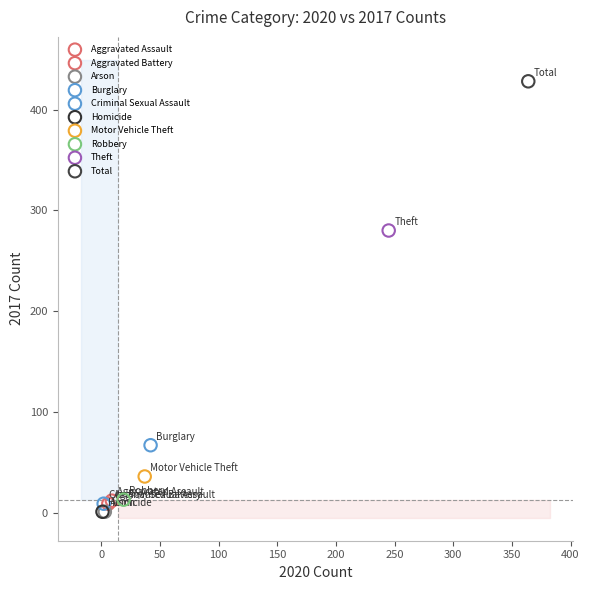

What are all the series names shown in the legend?

Aggravated Assault, Aggravated Battery, Arson, Burglary, Criminal Sexual Assault, Homicide, Motor Vehicle Theft, Robbery, Theft, Total